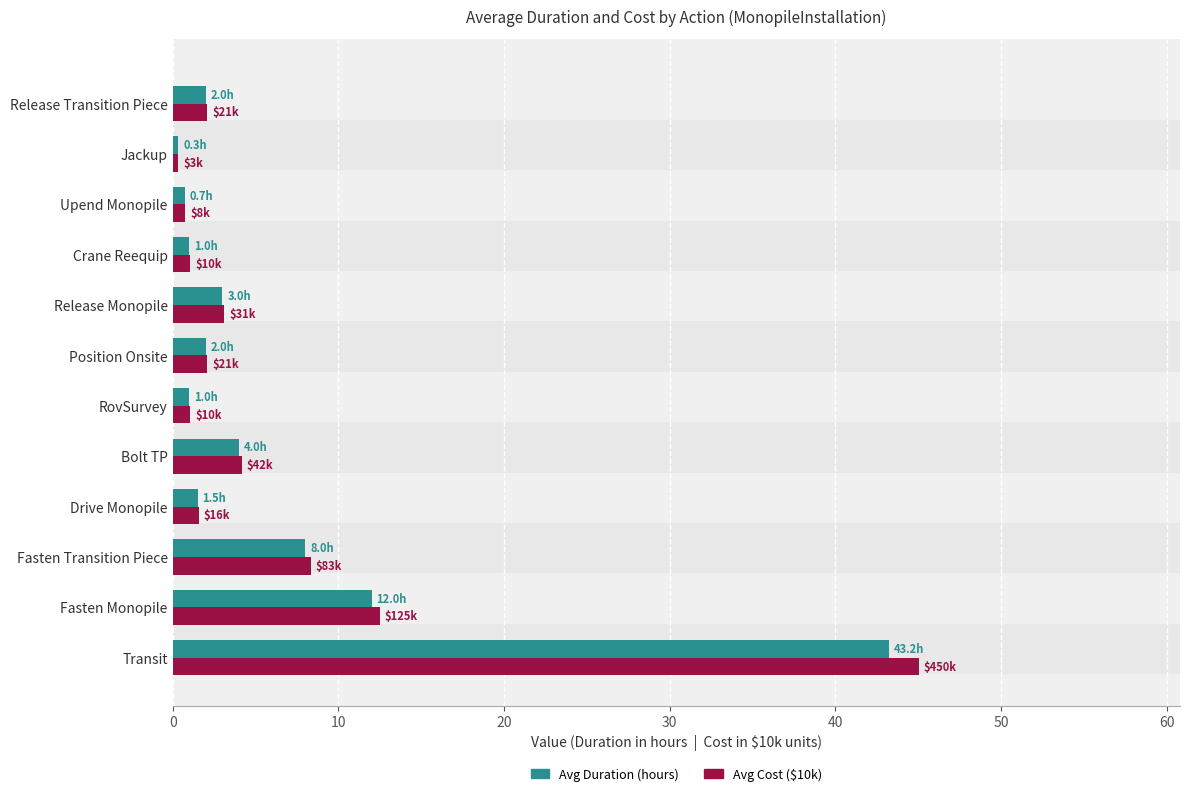

What is the smallest value displayed?

0.3